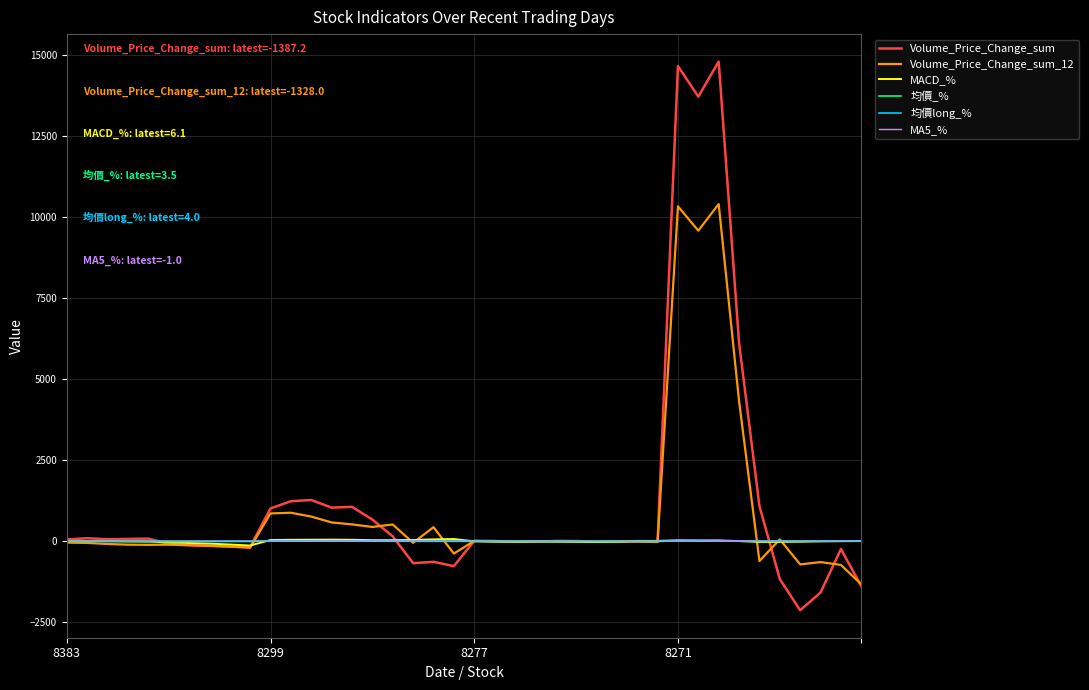

What is the maximum value for Volume_Price_Change_sum_12?

10407.7